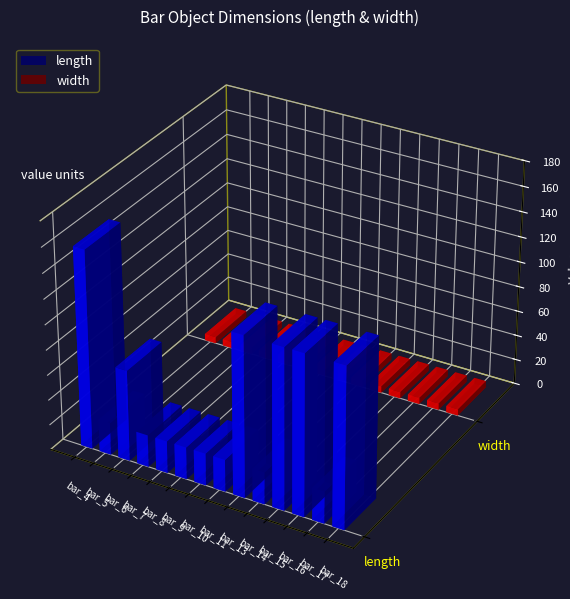

Are the bars grouped side by side (vs. stacked)?

Yes